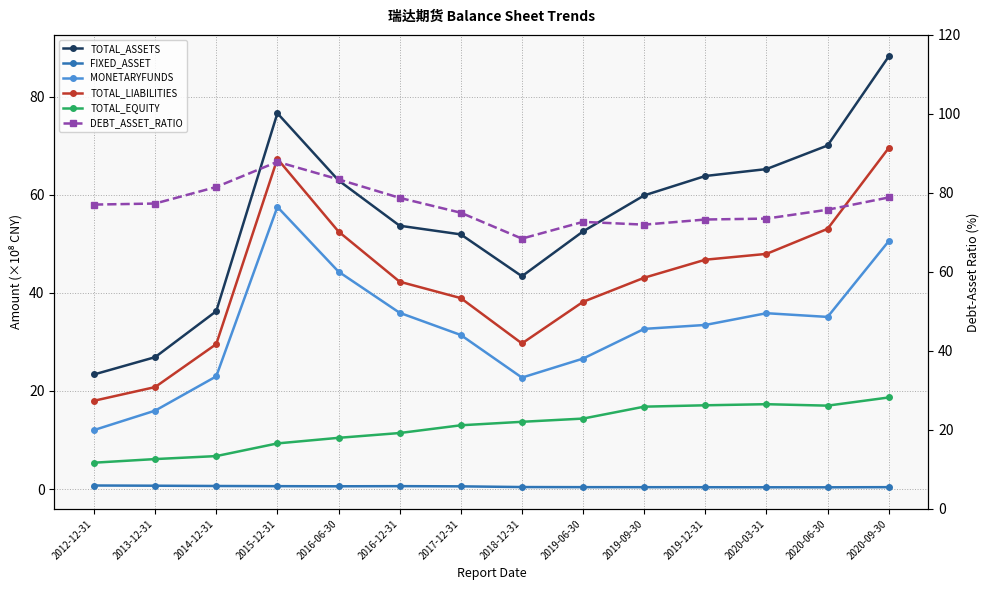

Reading right to left, transcribe all the data shown in this chart.

TOTAL_ASSETS: 88.3	70.1	65.3	63.9	59.9	52.6	43.4	52.0	53.7	63.0	76.7	36.3	26.9	23.4
FIXED_ASSET: 0.4	0.3	0.4	0.4	0.4	0.4	0.4	0.5	0.6	0.6	0.6	0.6	0.7	0.7
MONETARYFUNDS: 50.6	35.1	35.9	33.5	32.7	26.6	22.7	31.4	36.0	44.4	57.6	23.0	16.0	12.0
TOTAL_LIABILITIES: 69.6	53.1	48.0	46.8	43.1	38.2	29.7	39.0	42.3	52.5	67.4	29.6	20.8	18.0
TOTAL_EQUITY: 18.7	17.0	17.3	17.1	16.8	14.4	13.7	13.0	11.4	10.4	9.3	6.7	6.1	5.4
DEBT_ASSET_RATIO: 78.8	75.7	73.5	73.3	72.0	72.7	68.4	75.0	78.7	83.4	87.9	81.5	77.3	77.0